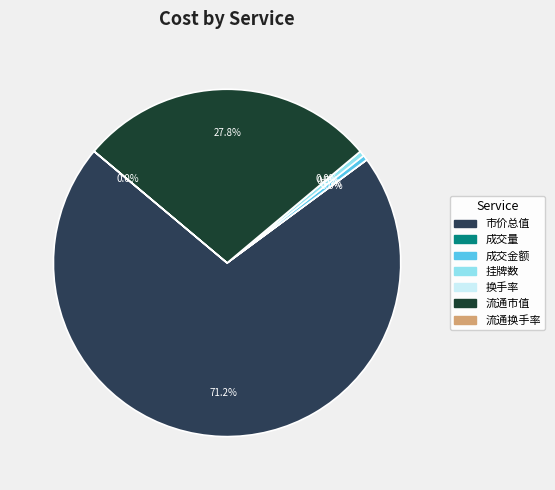

Is there any slice that represents more than half of the pie?

Yes